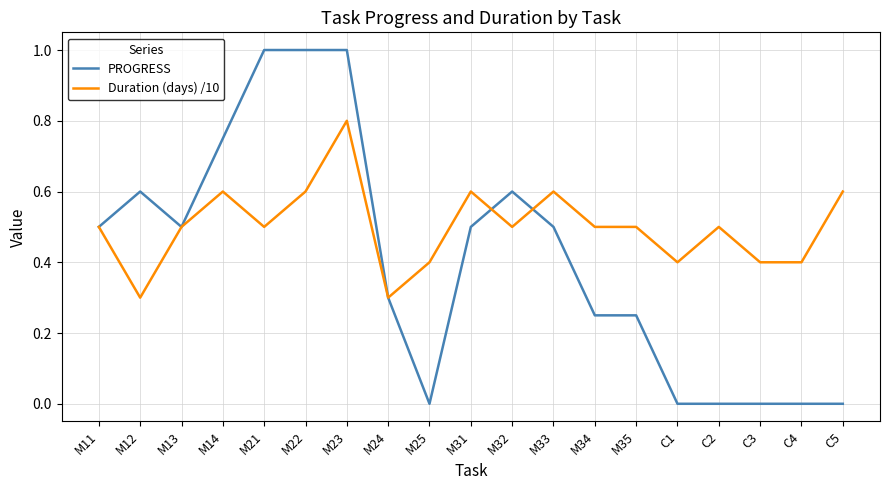

How many lines are shown in the chart?

2